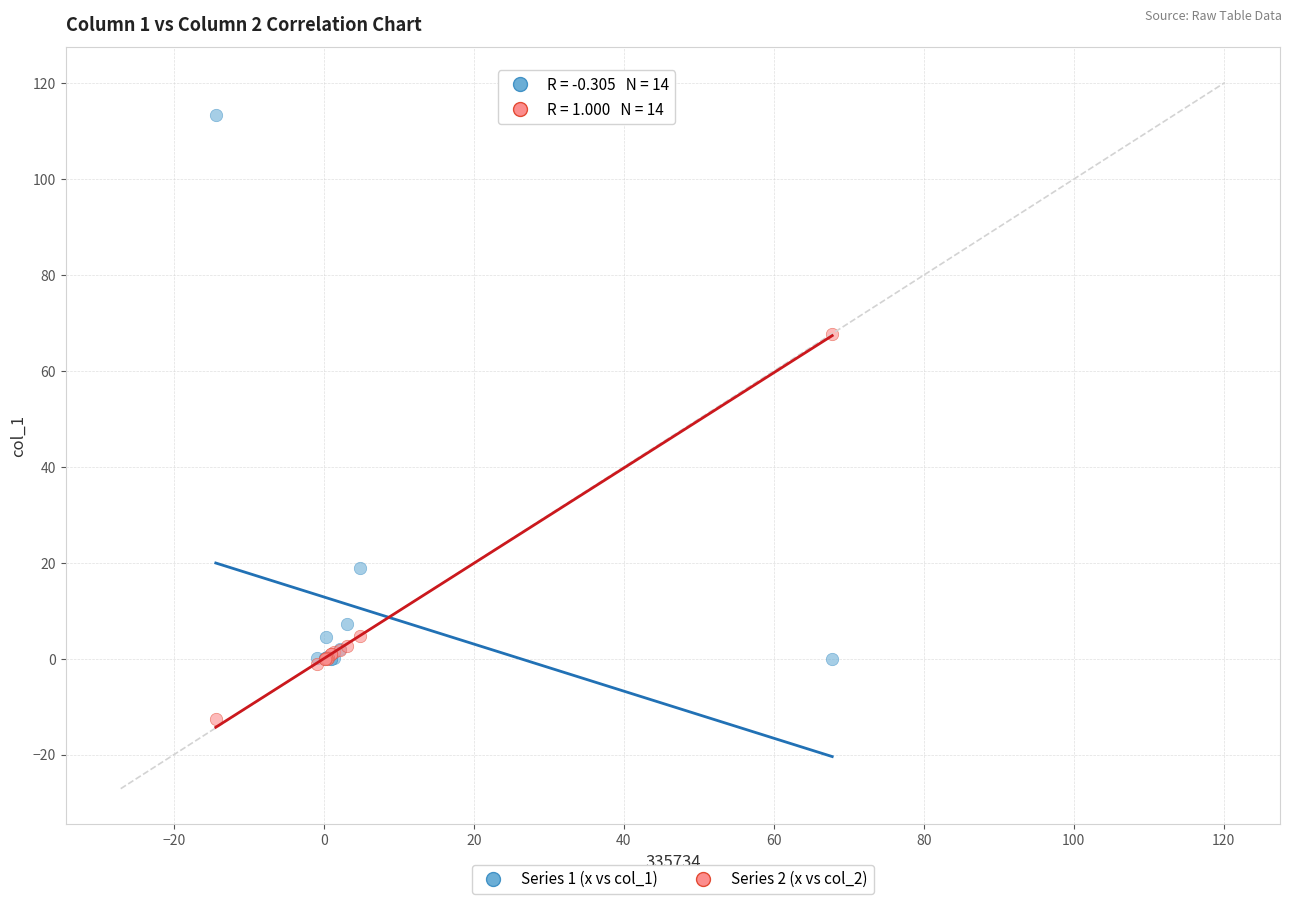

Across all series, what Y value is closest to 50?

67.8